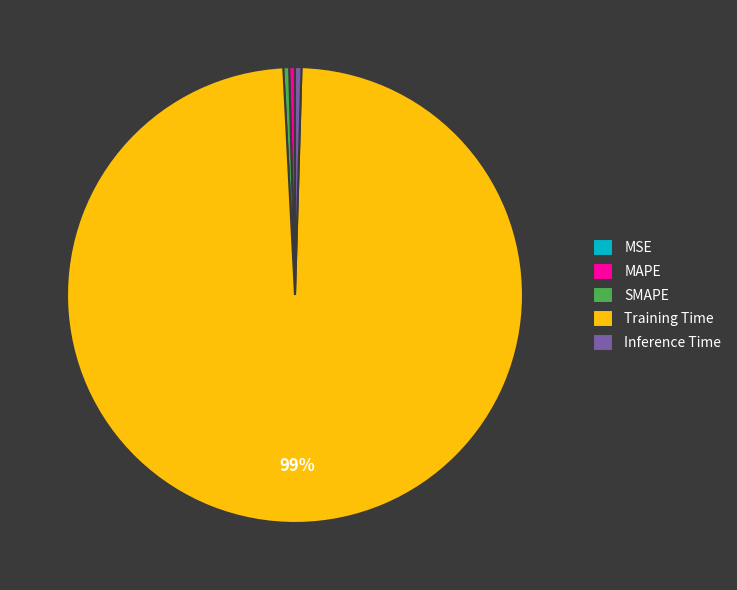

Which has a higher value, Training Time or Inference Time?

Training Time